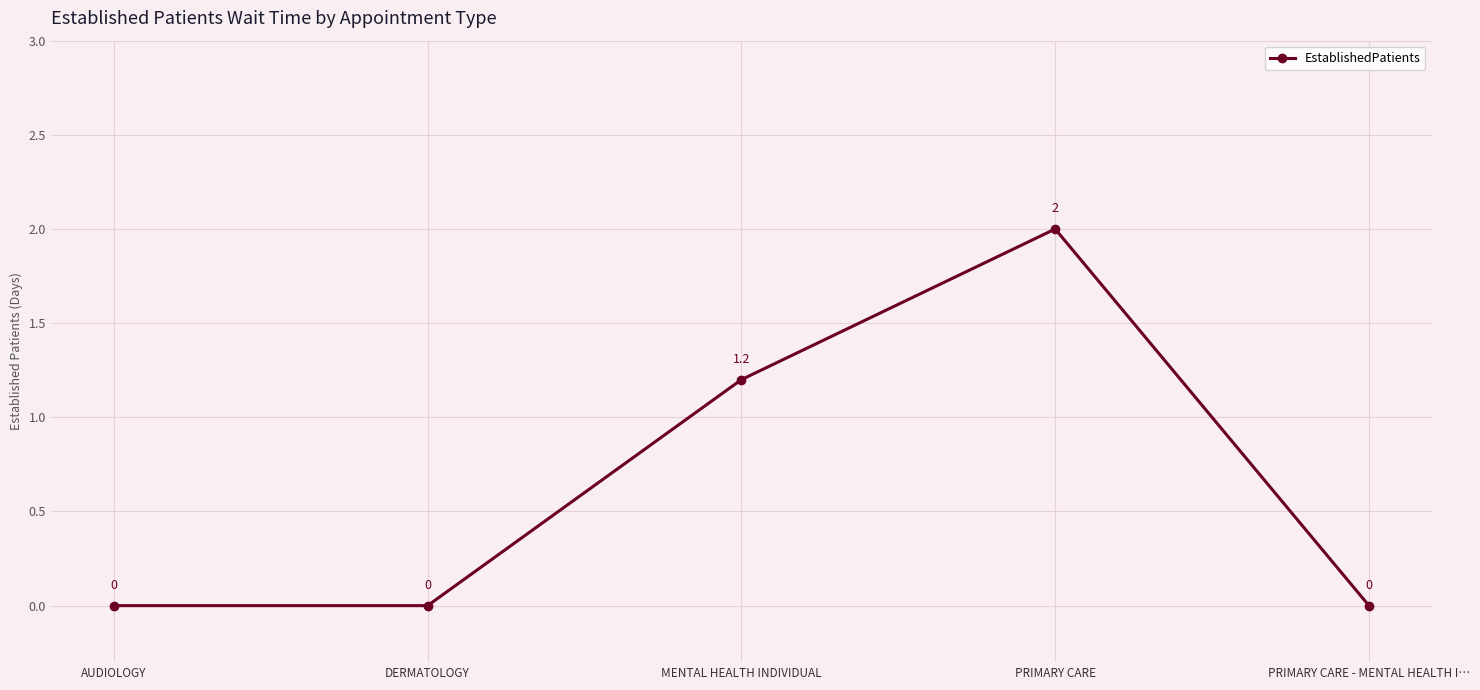

What is the label of the 3rd point from the left?

MENTAL HEALTH INDIVIDUAL